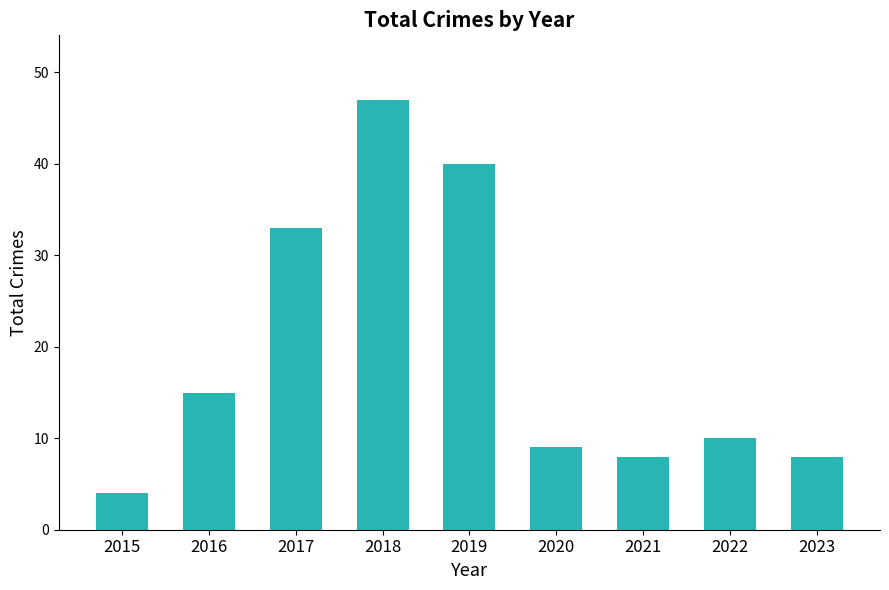

How many data points are less than 10?

4